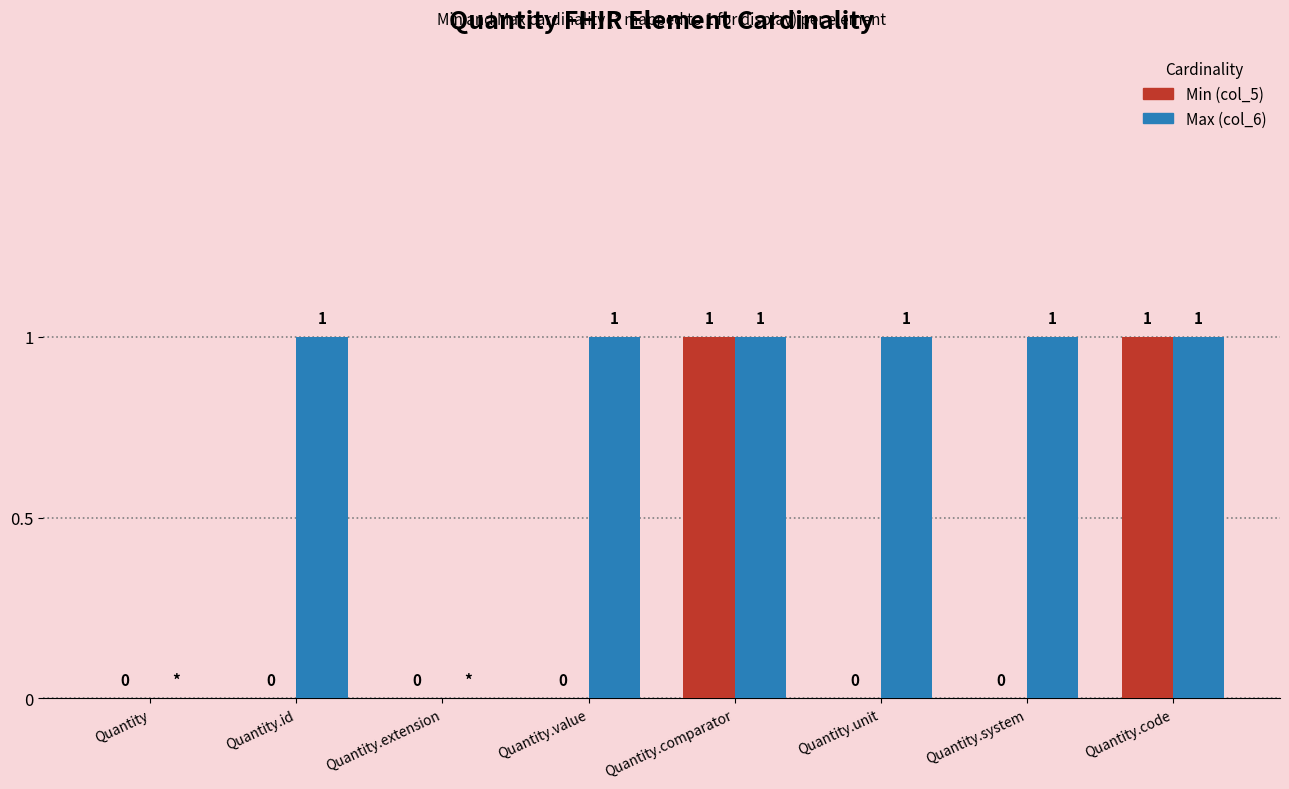

How many values in Max (col_6) are above zero?

6